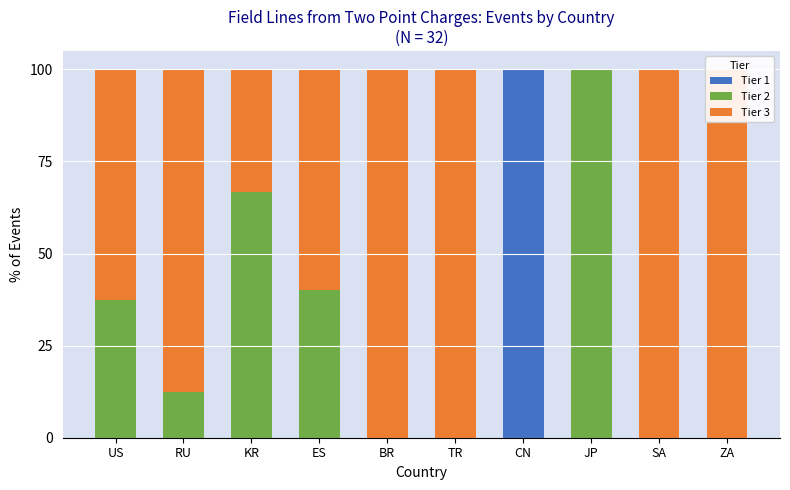

What is the sum of the Tier 3 values at US and JP?

62.5